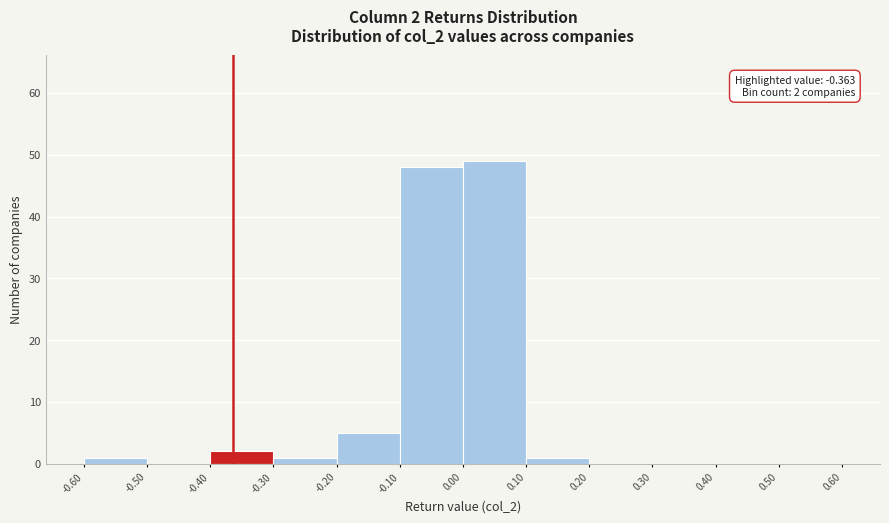

Which range on the x-axis has the tallest bar?

0.00 to 0.10